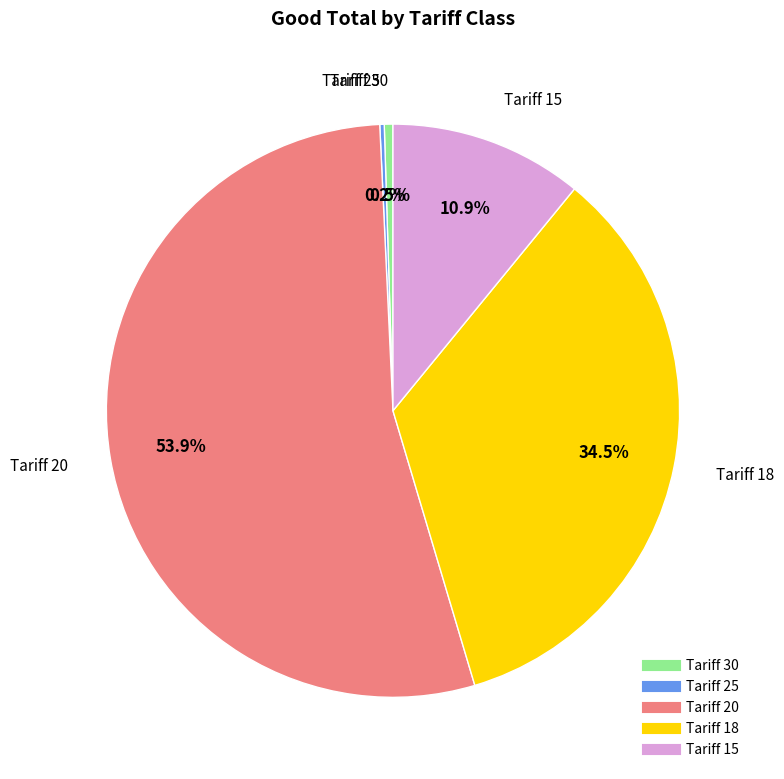

Is there any slice that represents more than half of the pie?

Yes